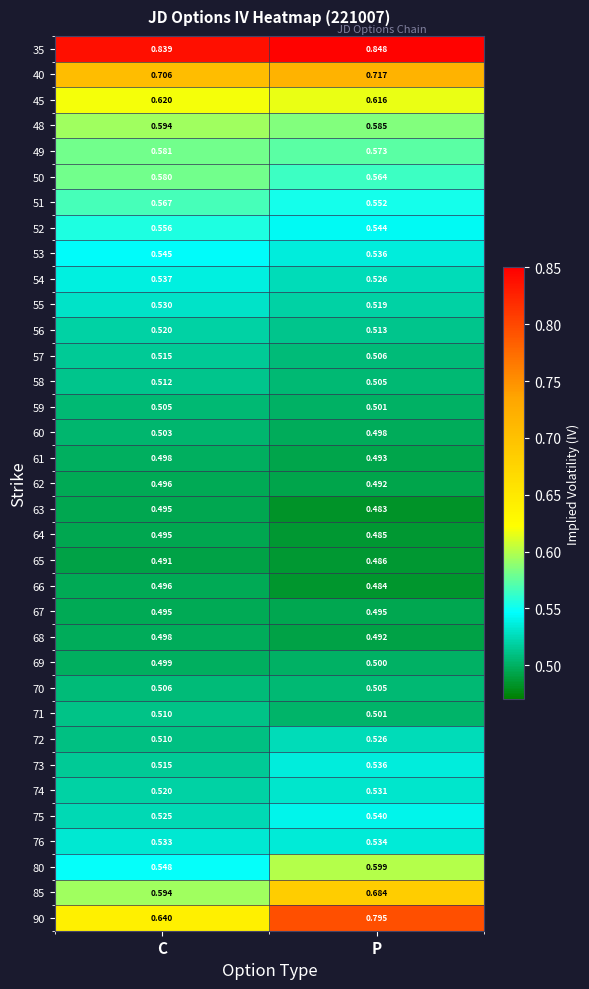

How many data points does each series have?

2